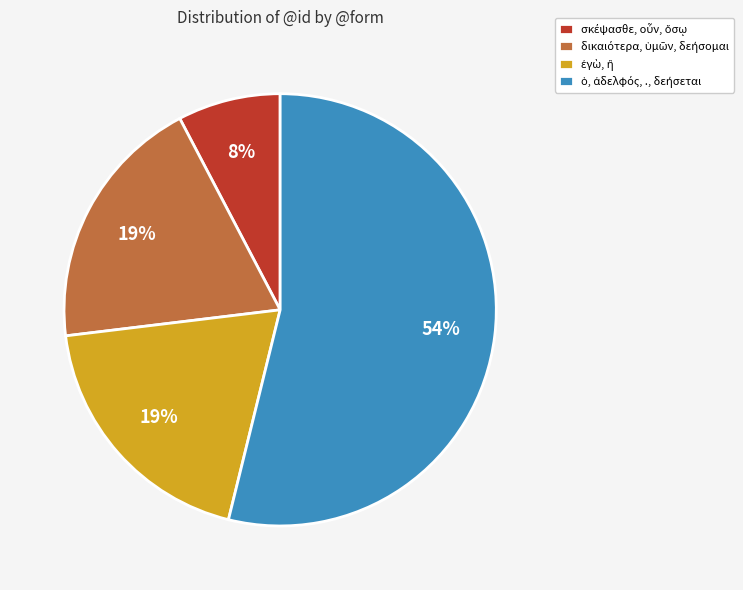

How many segments does this pie chart have?

4